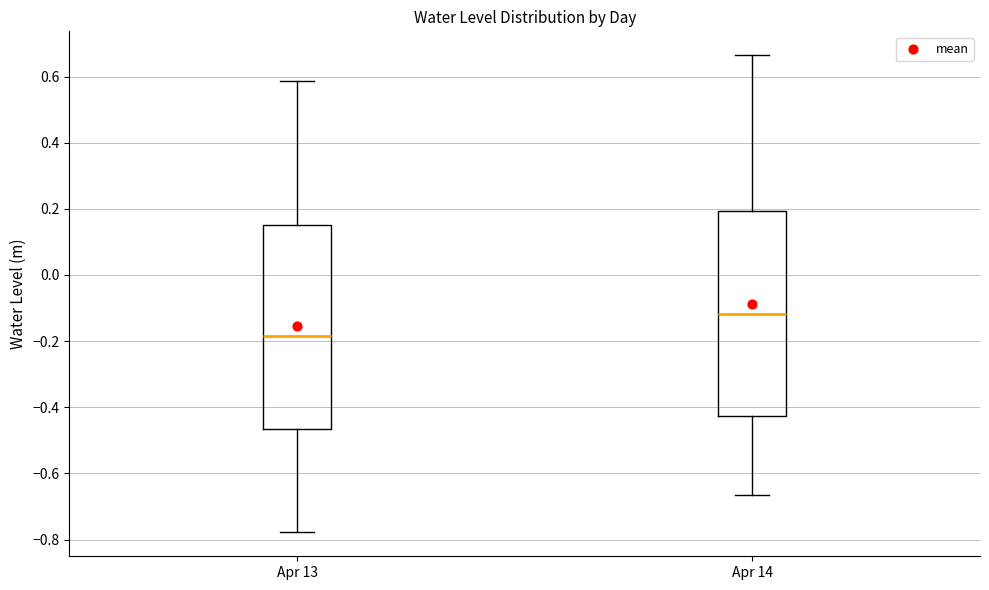

Where is the lower edge of the box for Apr 13 on the y-axis? The values are not printed on the chart, so give them approximately, as read against the axis.

-0.46